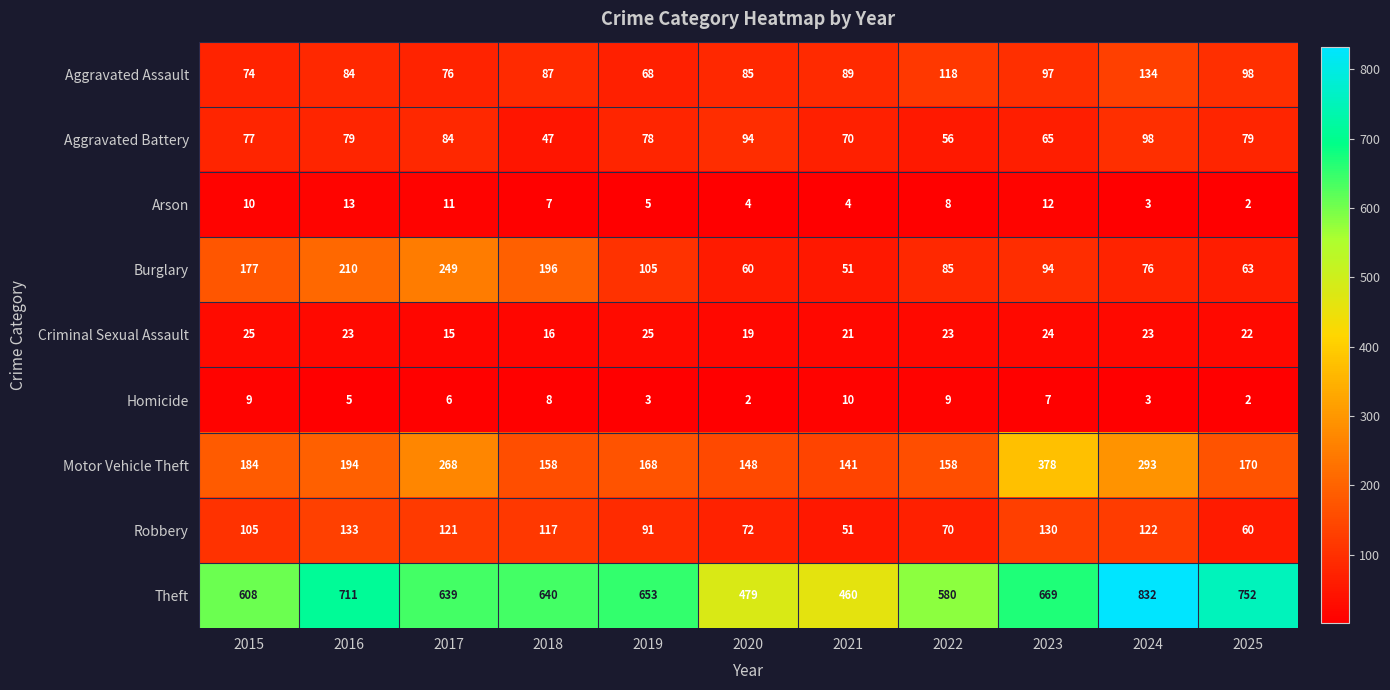

What is the maximum value shown in the chart?

832